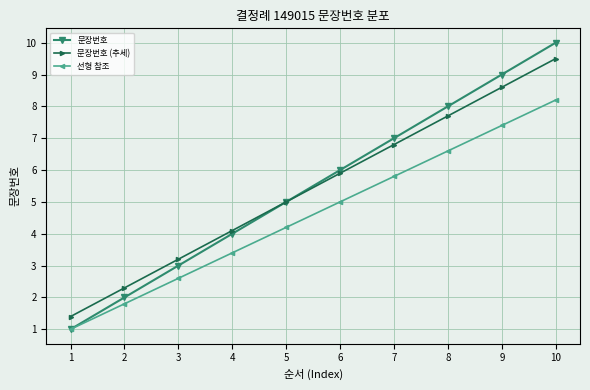

What is the smallest value displayed?

1.0